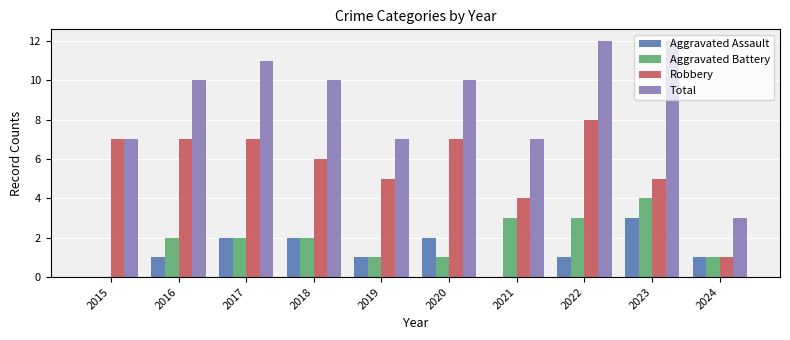

True or false: Total has a value of 20 at 2022.

False